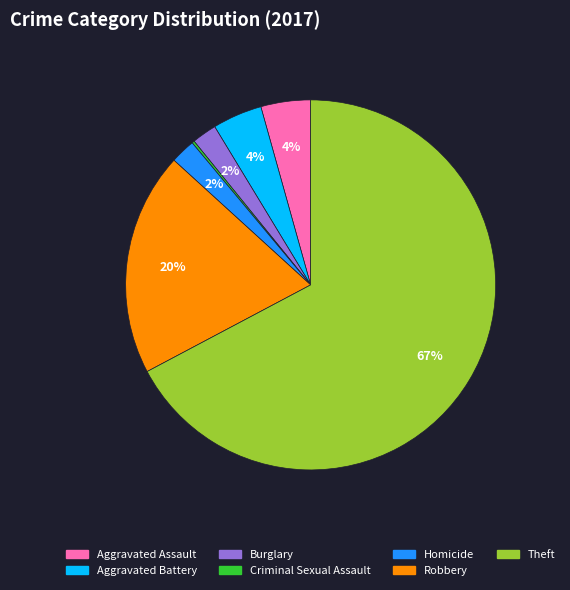

Combined, do Burglary and Homicide account for over 50%?

No